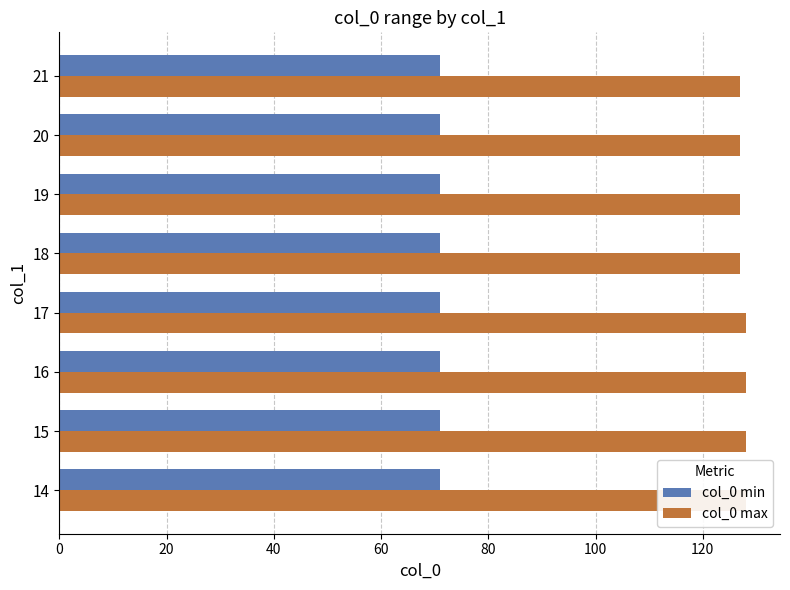

How many bars are there in total?

16